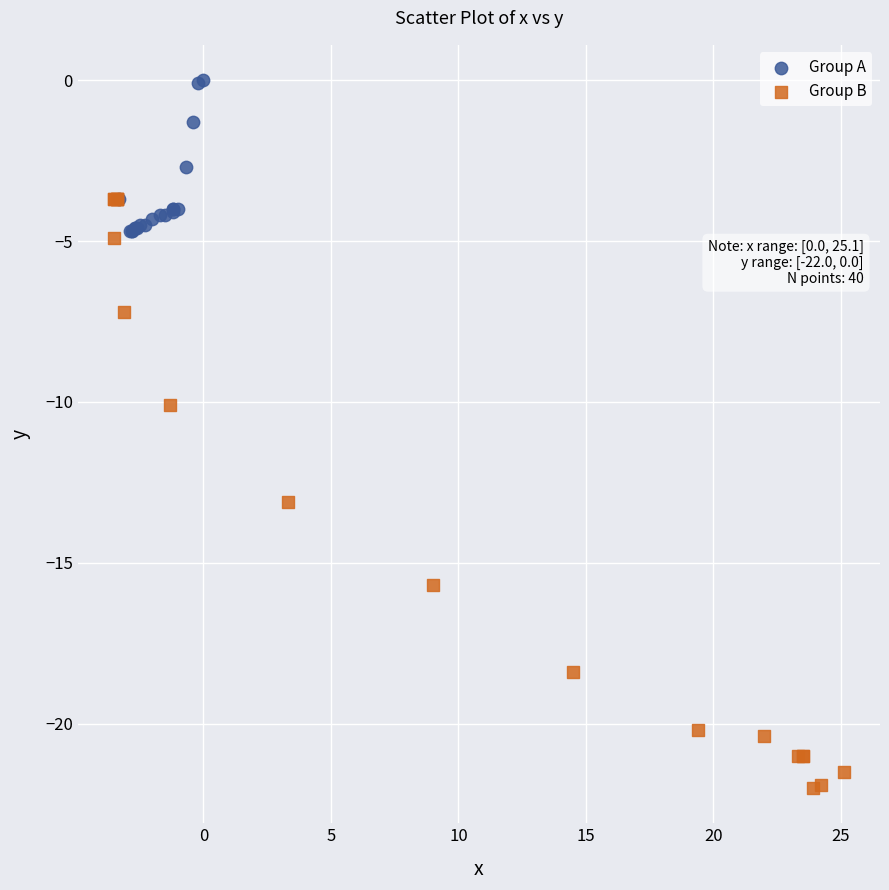

Which series has the widest spread of Y values?

Group B